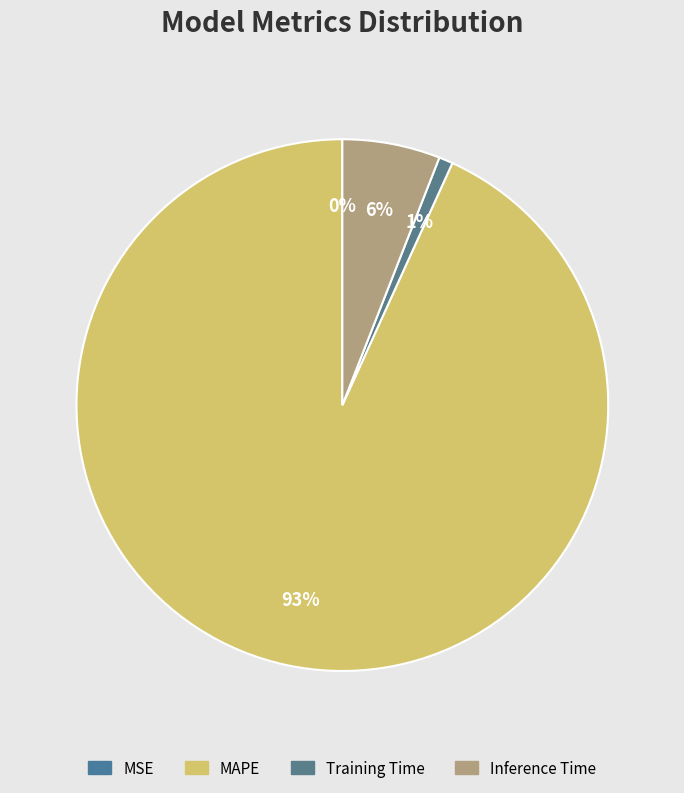

To the nearest percent, what is the average slice percentage?

25%